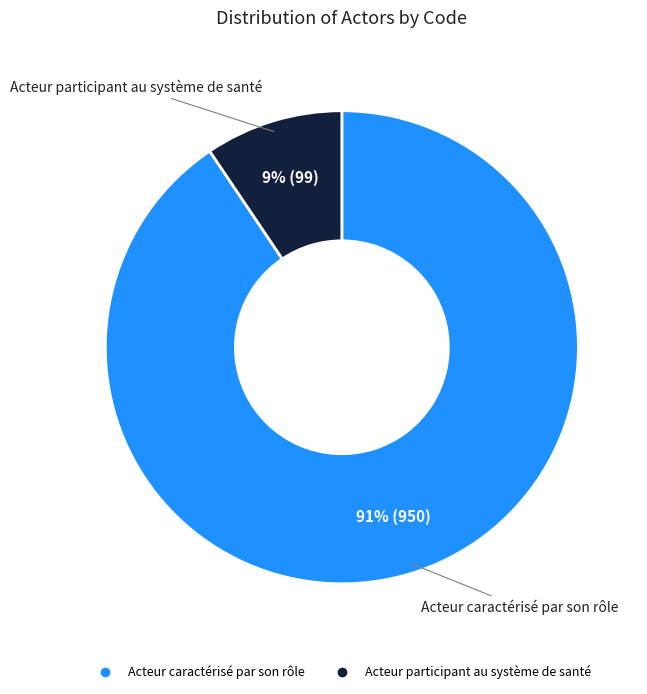

To the nearest percent, what is the average slice percentage?

50%